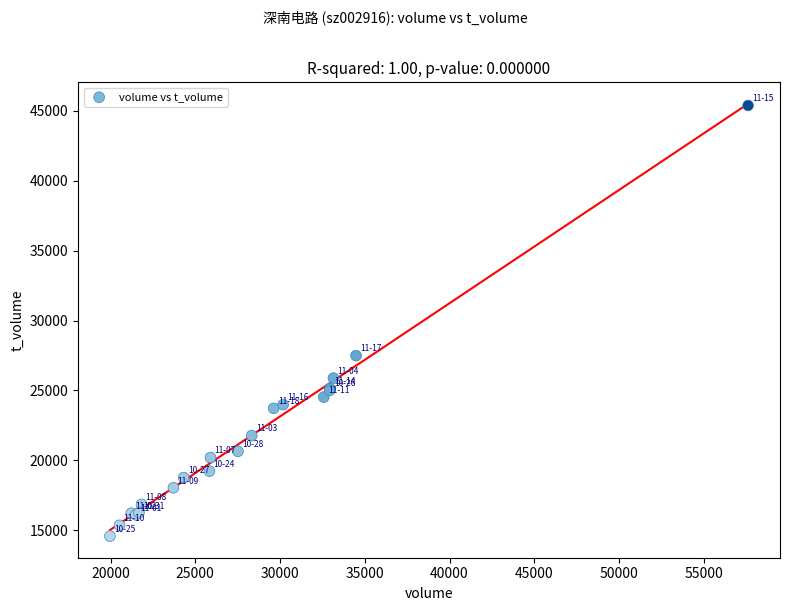

What Y value in the scatter plot is closest to 29980?

27491